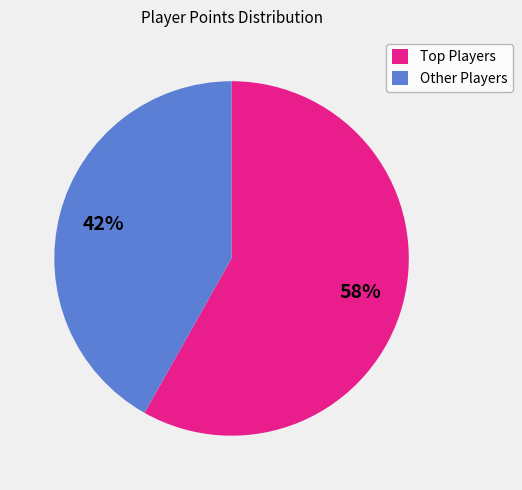

Is there a majority slice in this chart?

Yes